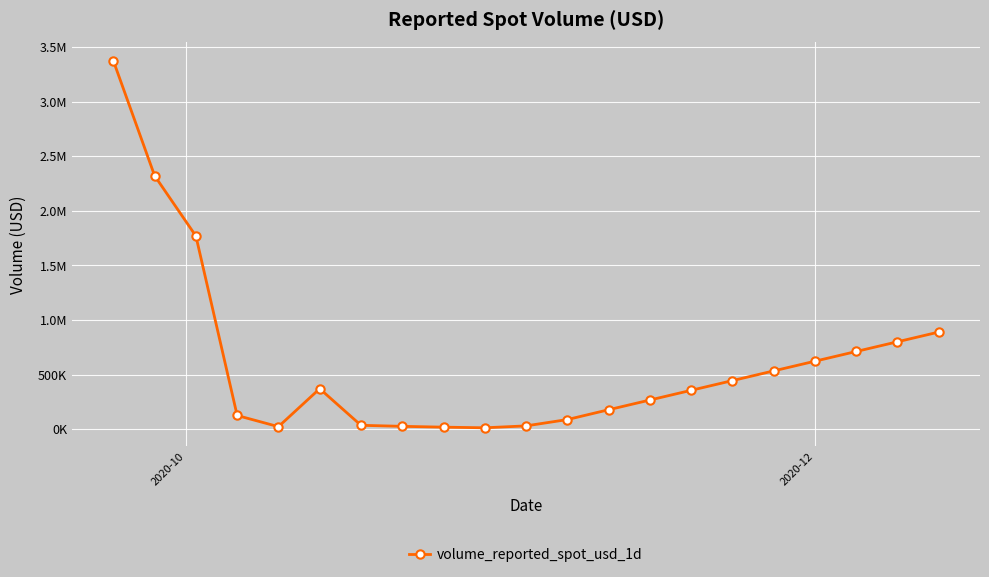

How many lines are shown in the chart?

1